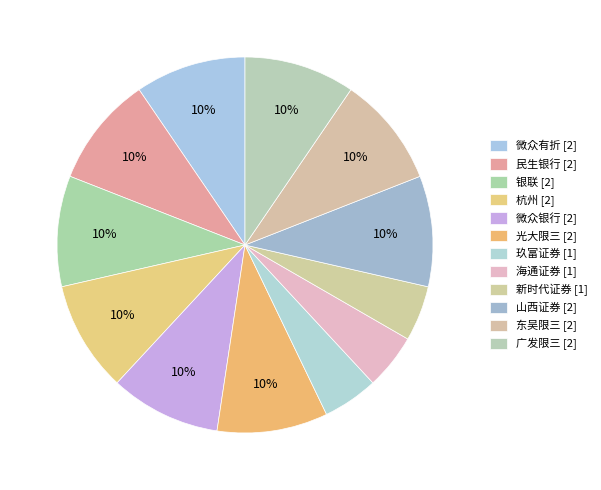

The 民生银行 slice represents 1% of the pie. True or false?

False